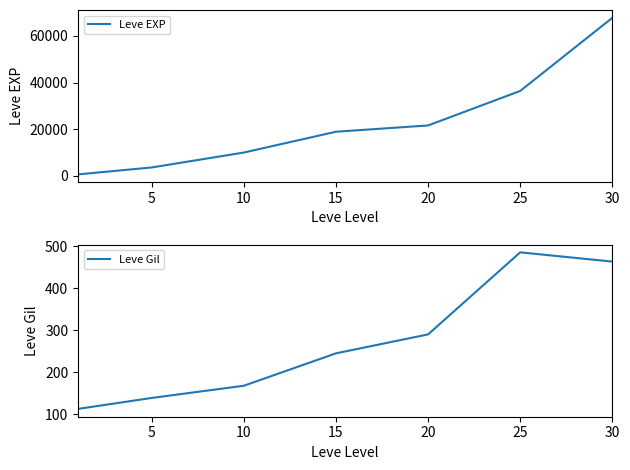

The value of Leve EXP at 25 is 50198. True or false?

False